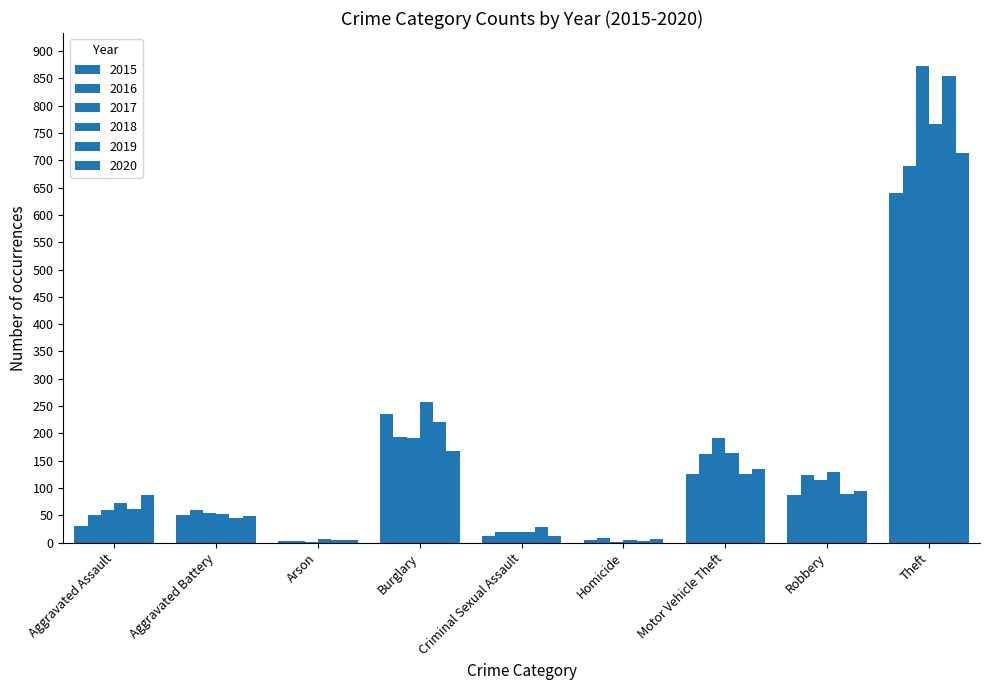

Reading left to right, extract all data points from this chart.

2015: 31	50	3	236	13	4	125	87	641
2016: 50	60	3	194	20	8	163	123	689
2017: 59	54	1	192	19	2	191	115	873
2018: 72	52	6	257	19	5	164	130	767
2019: 61	45	5	221	29	3	125	89	855
2020: 88	48	4	167	12	6	134	94	714